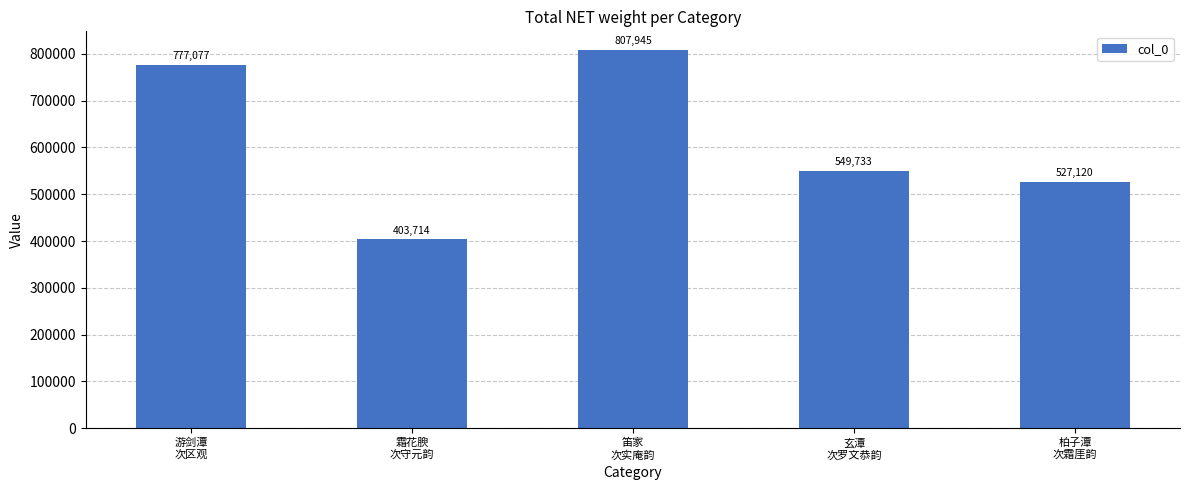

True or false: the data shows 777077 at 游剑潭
次区观.

True